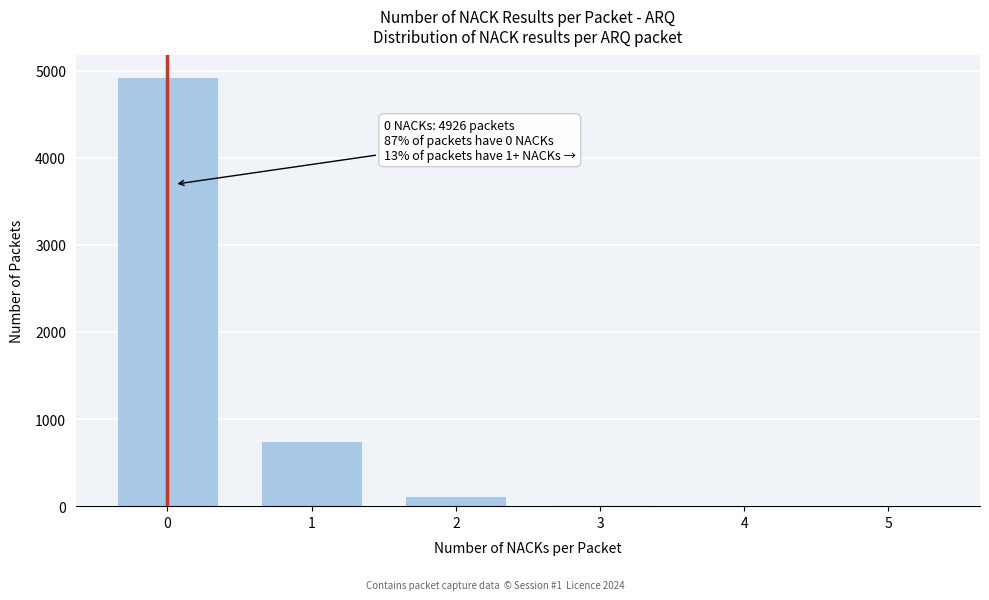

What is the sum of all values?

5811